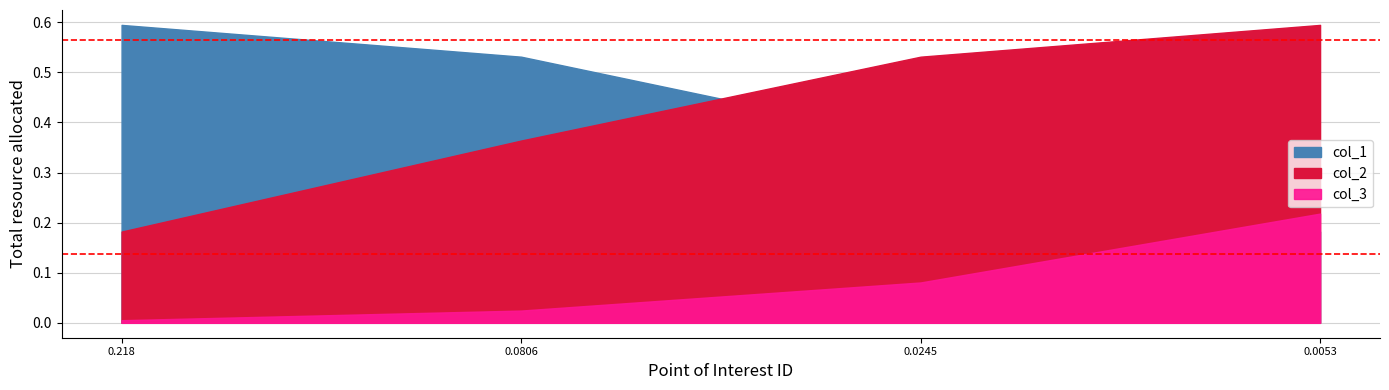

Which series has the largest total across all categories?

col_1